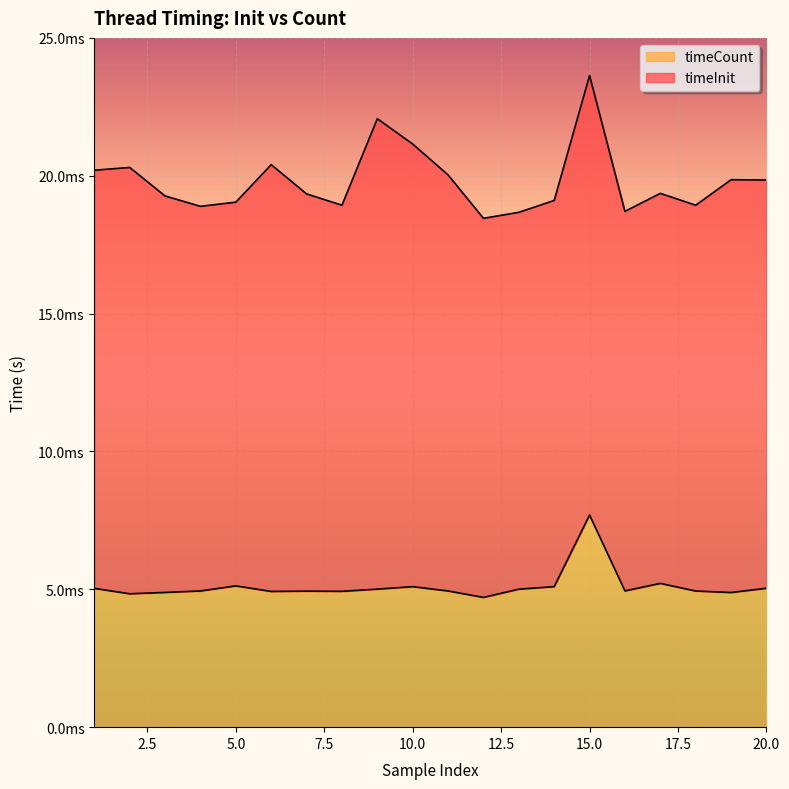

How many points are lower than both their immediate neighbors (excluding endpoints)?

6